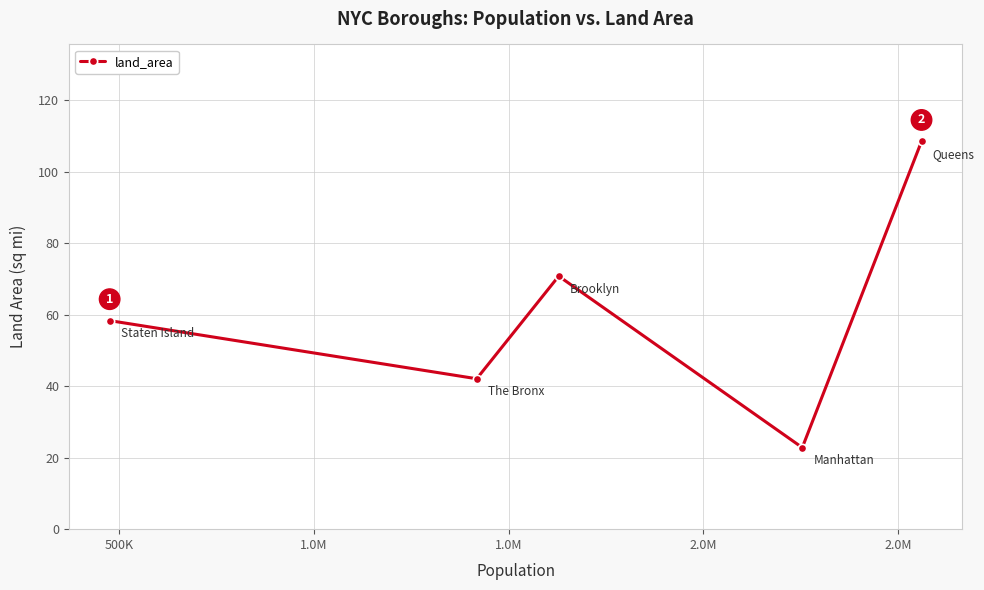

What is the value of the 1st point from the left?

58.4